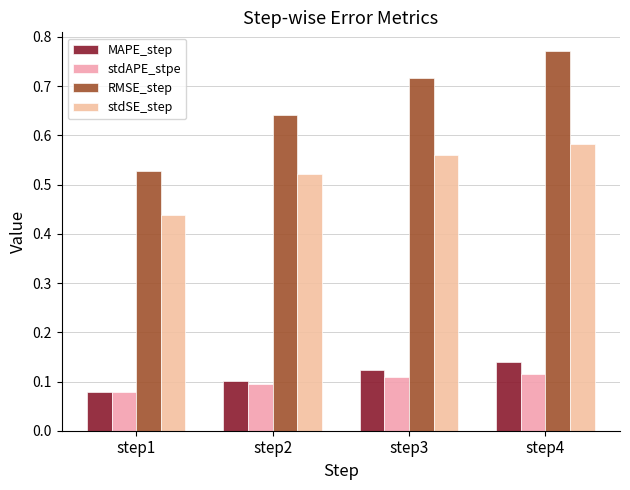

How many bars are there in total?

16